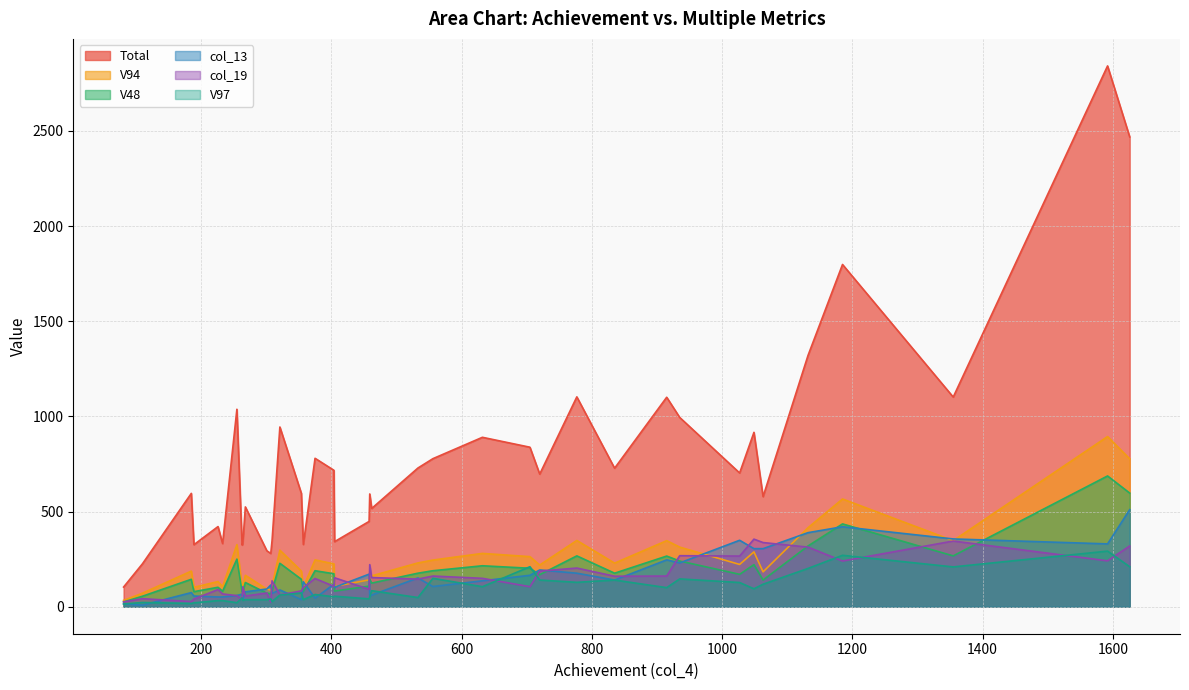

What is the value of the V48 point at the 28th from the left?

81.0